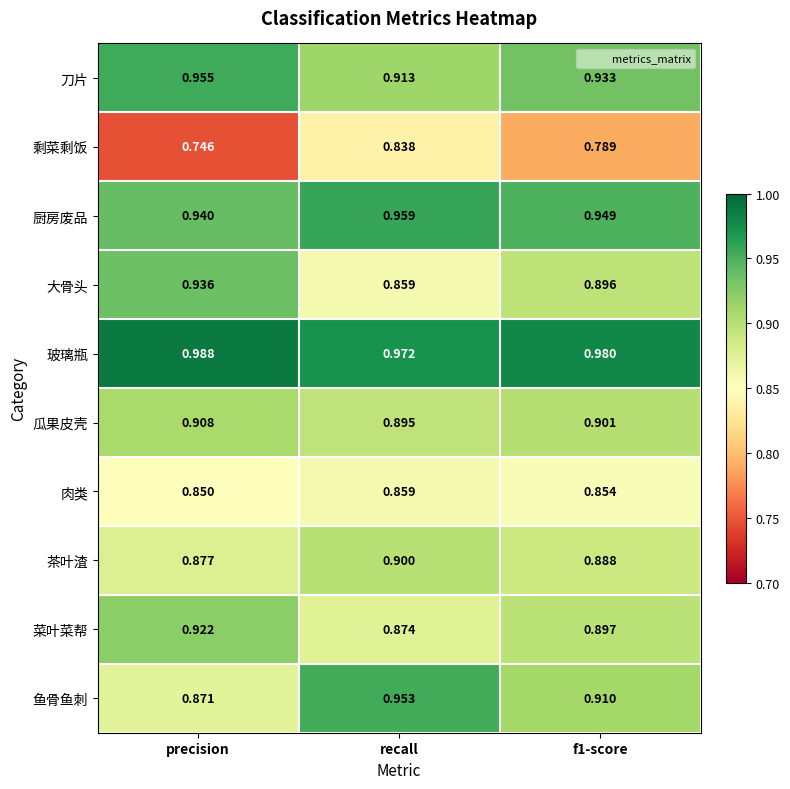

Which series has the largest range (max minus min)?

剩菜剩饭